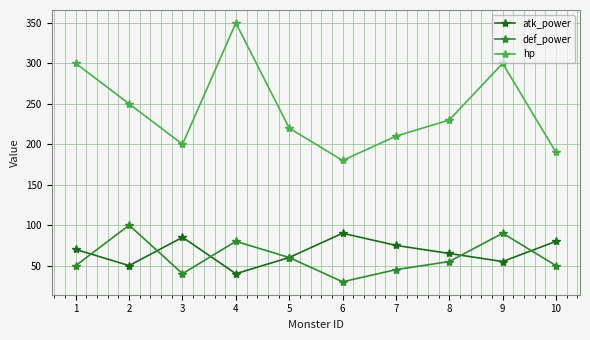

In def_power, how many points are lower than both neighbors (excluding endpoints)?

2